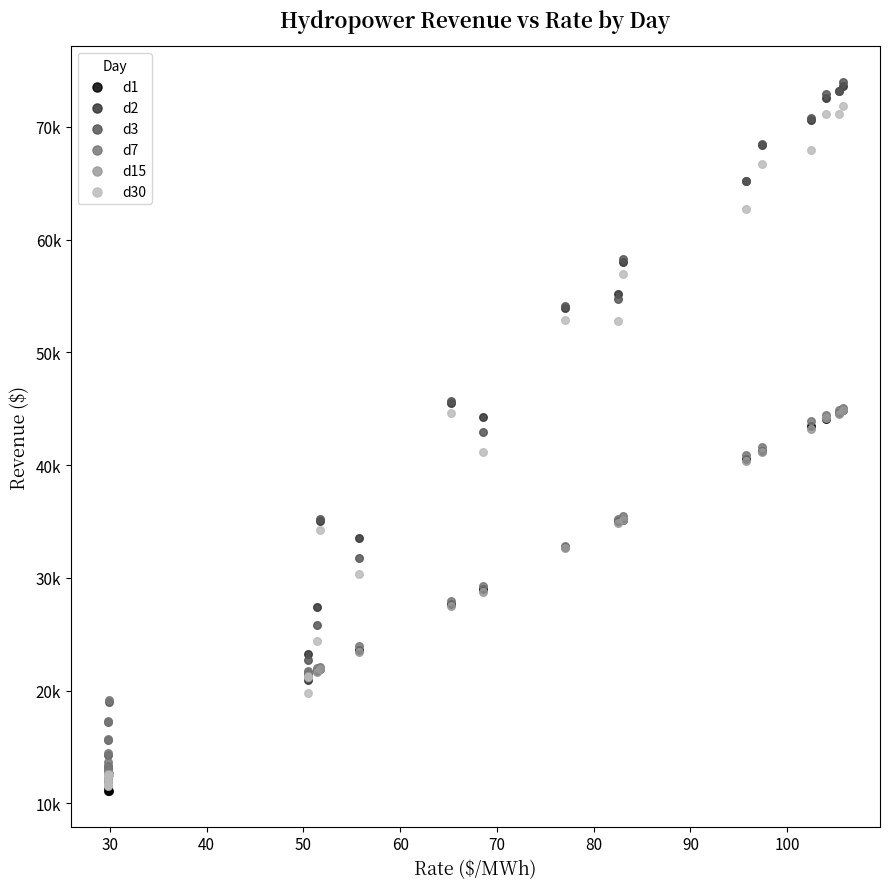

What are all the series names shown in the legend?

d1, d2, d3, d7, d15, d30